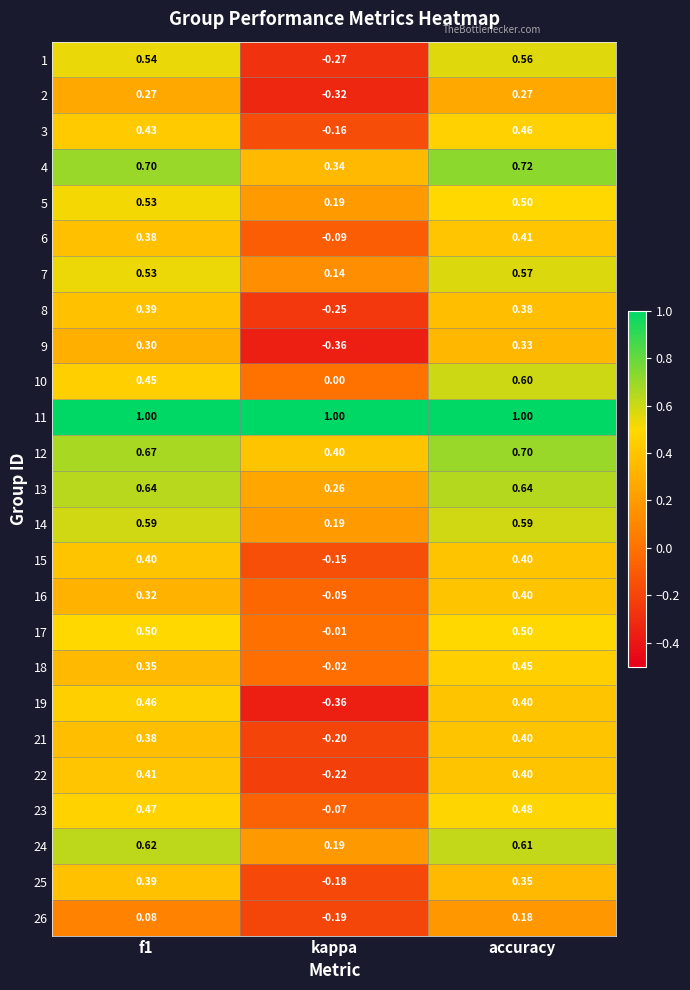

Where is 22 nearest to the value 0?

kappa